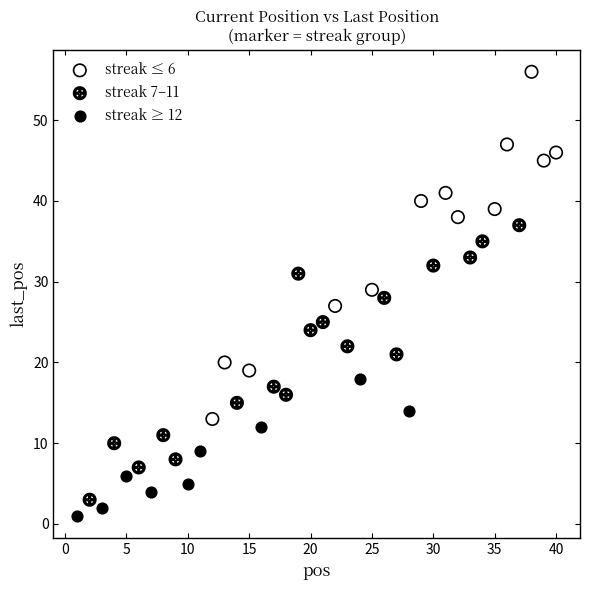

Which series contains the highest Y value?

streak ≤ 6